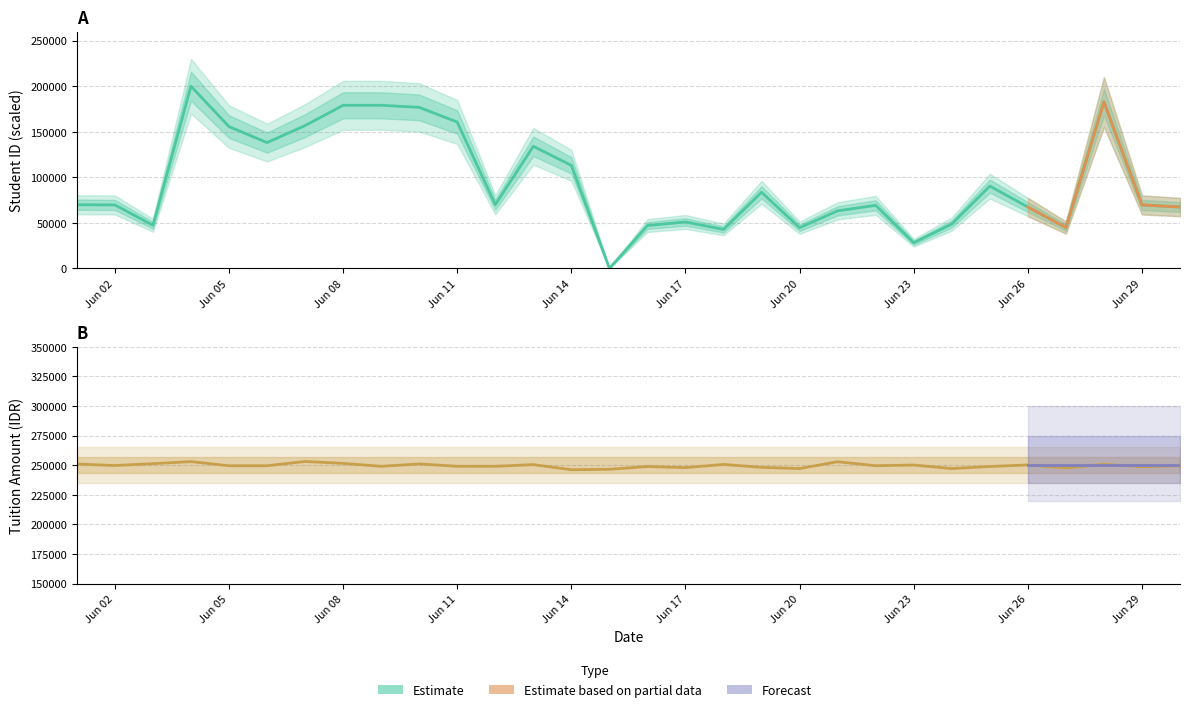

What is the sum of all values?

2850461.9